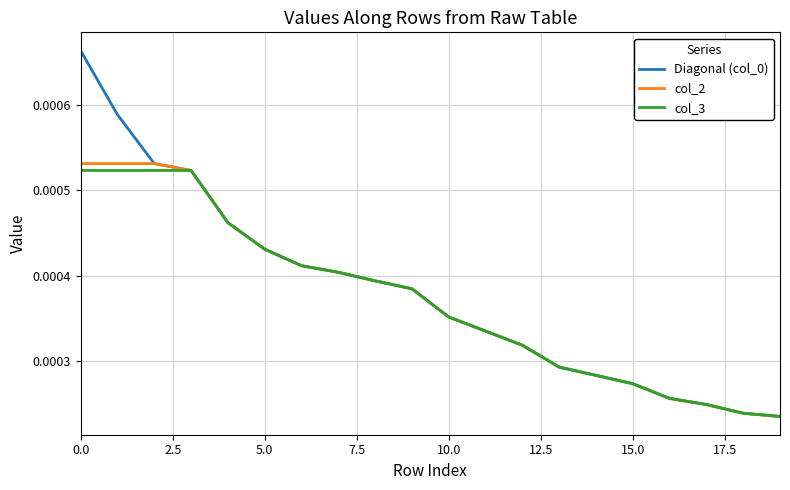

Is this an area chart (filled region under the line)?

No